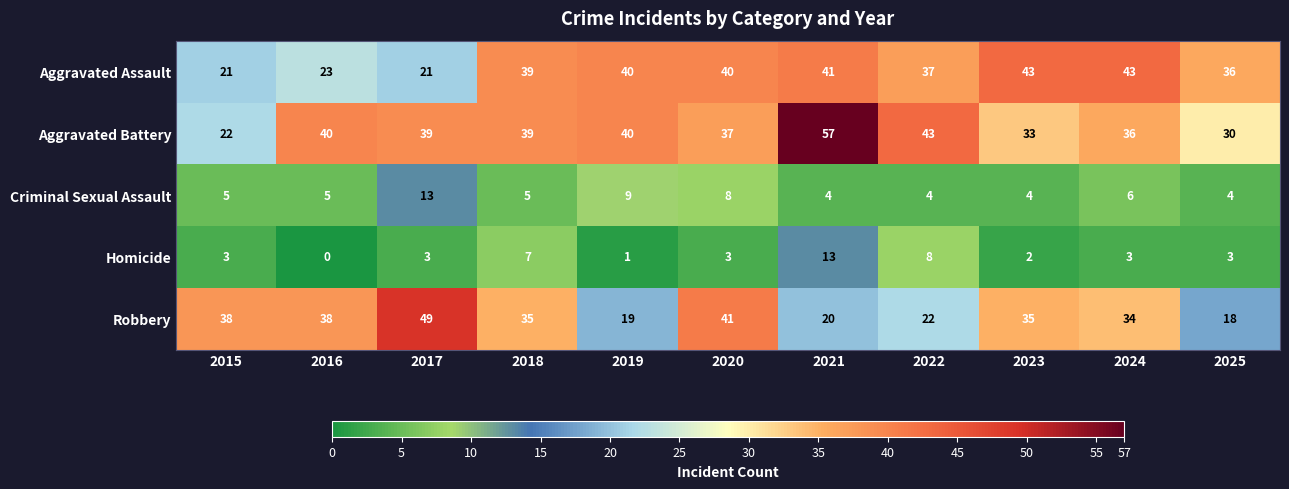

What is the approximate value of Aggravated Assault at 2018, to the nearest 5?

40